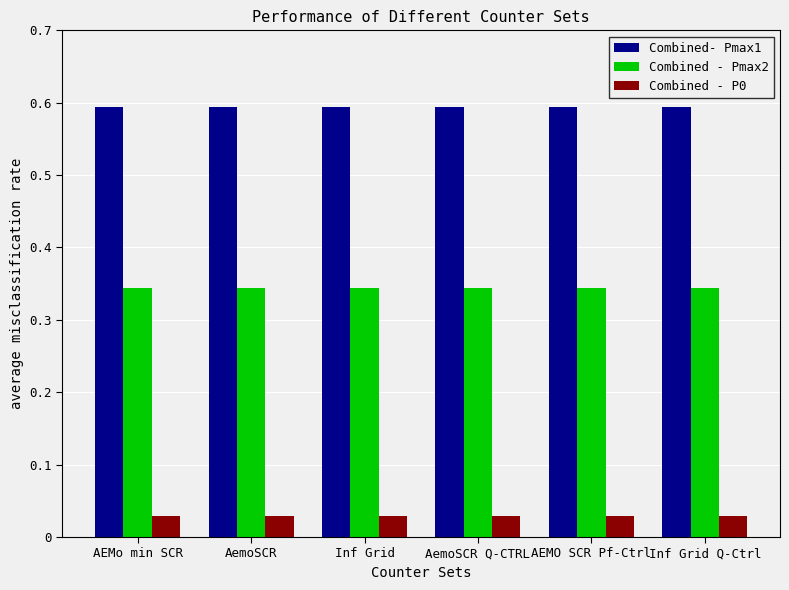

How many series are shown in this chart?

3